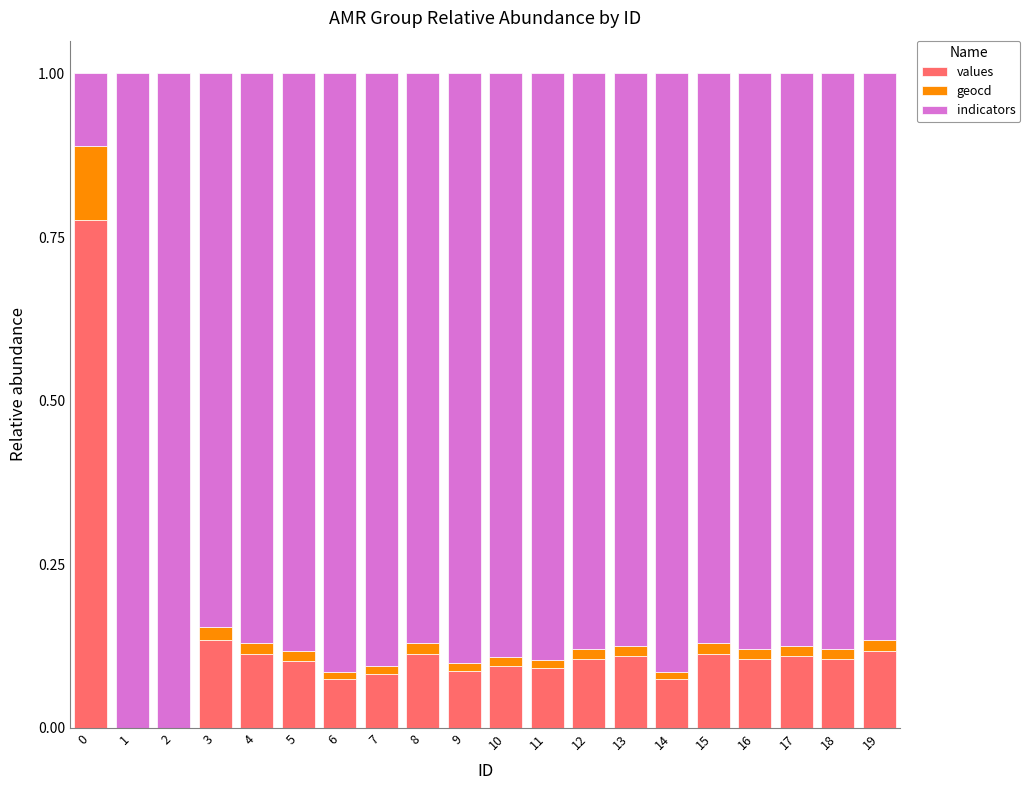

The values series shows 0.1 at 16. True or false?

True